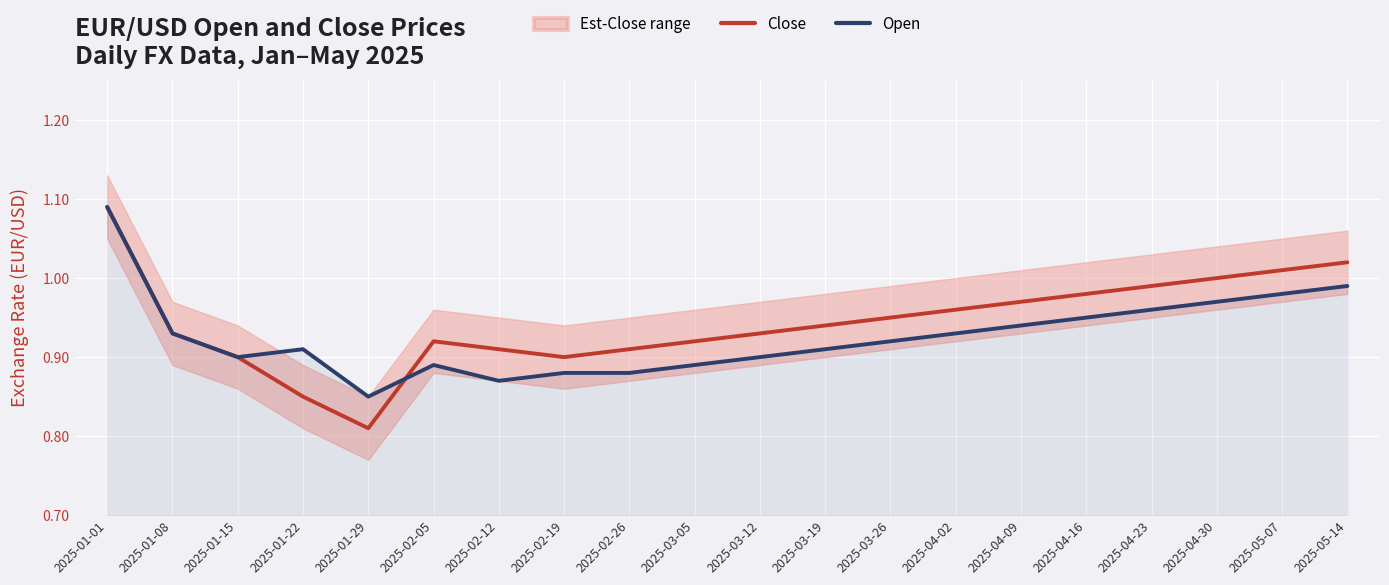

Is the value of Open at 2025-01-01 greater than the value of Close at 2025-03-19?

Yes